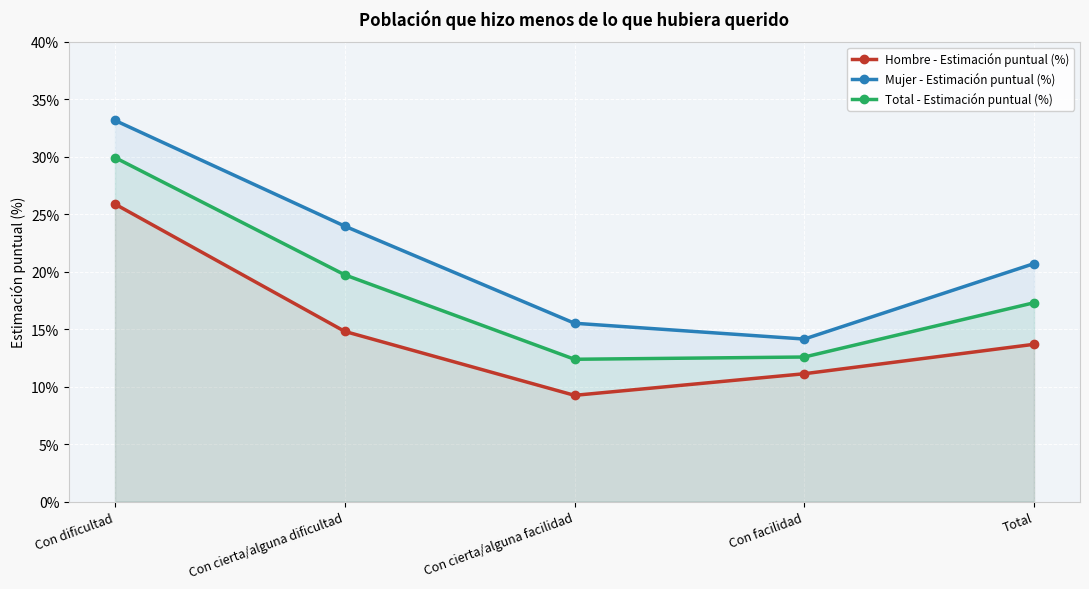

What is the label of the 2nd point from the left?

Con cierta/alguna dificultad